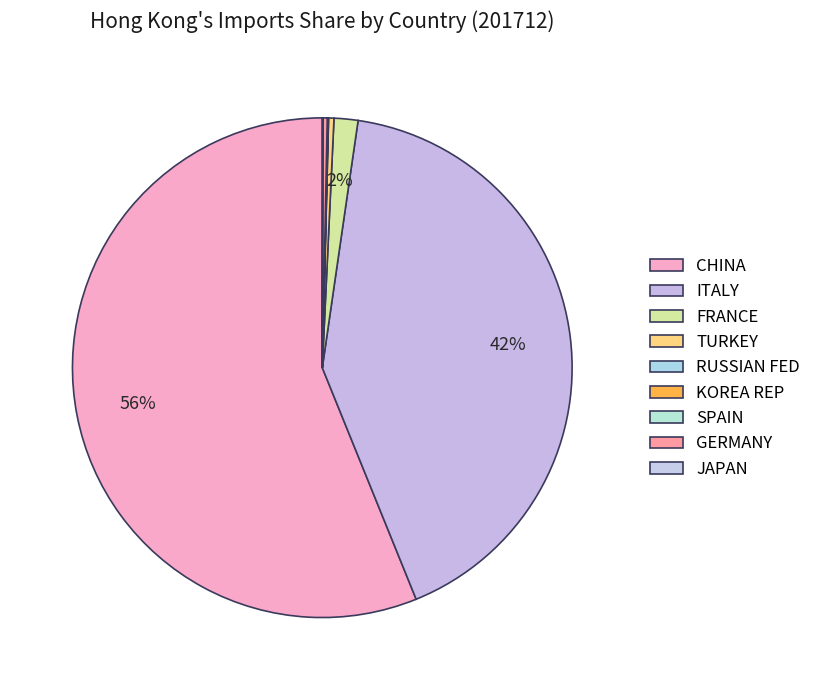

What is the majority slice?

CHINA